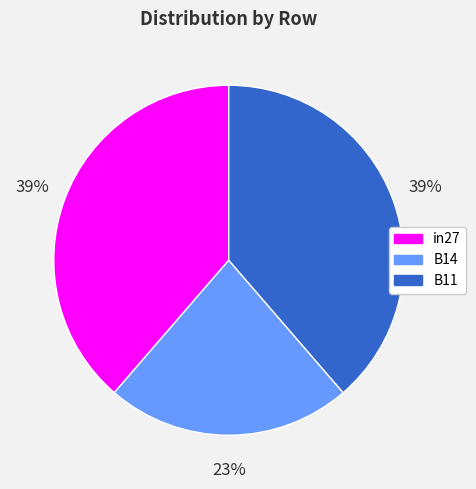

To the nearest percent, what is the combined percentage of B11 and B14?

61%